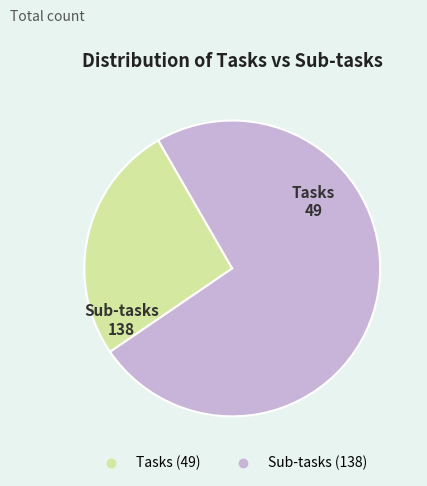

What is the smallest slice in the pie chart?

Tasks